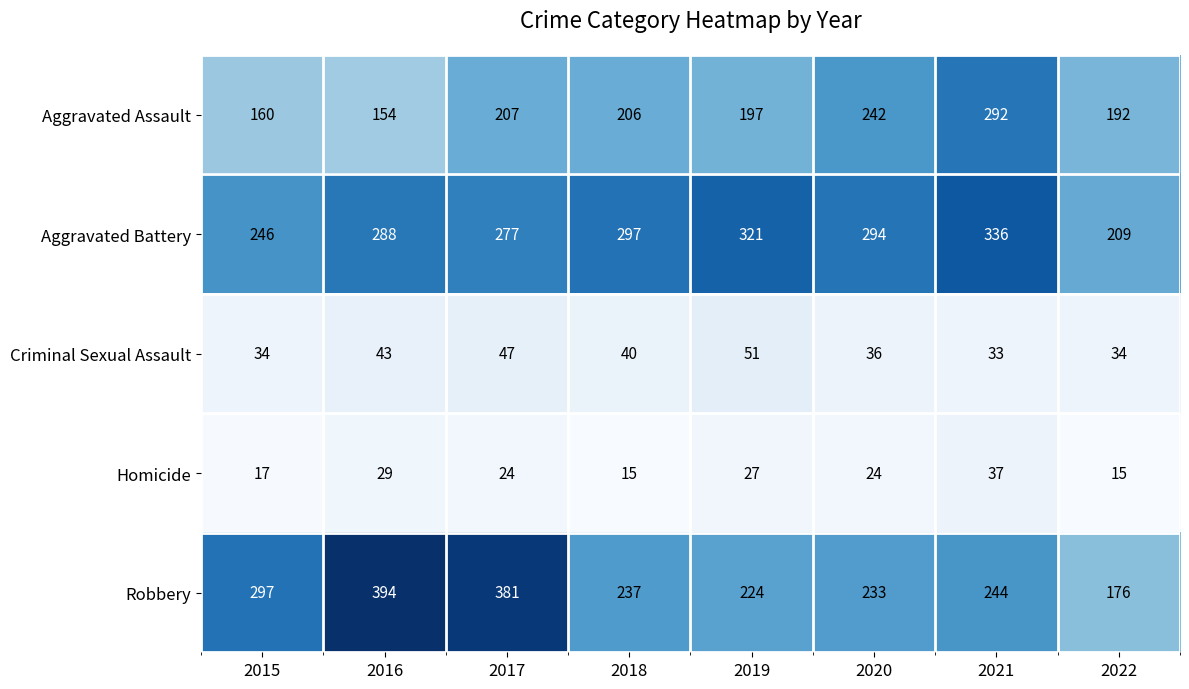

Where does the Aggravated Battery series first go above 294?

2018